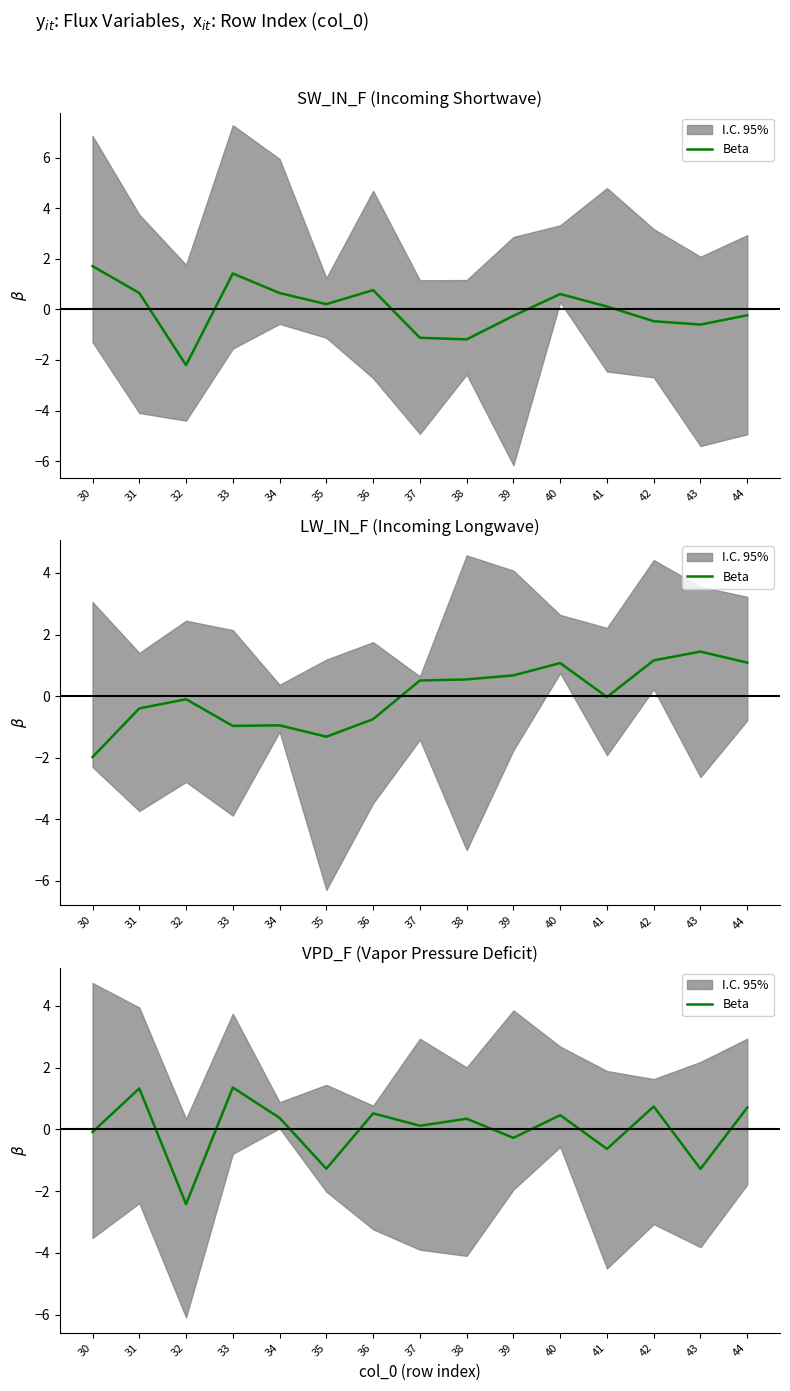

How many interior local valleys (lower than both neighbors) does the data have?

6